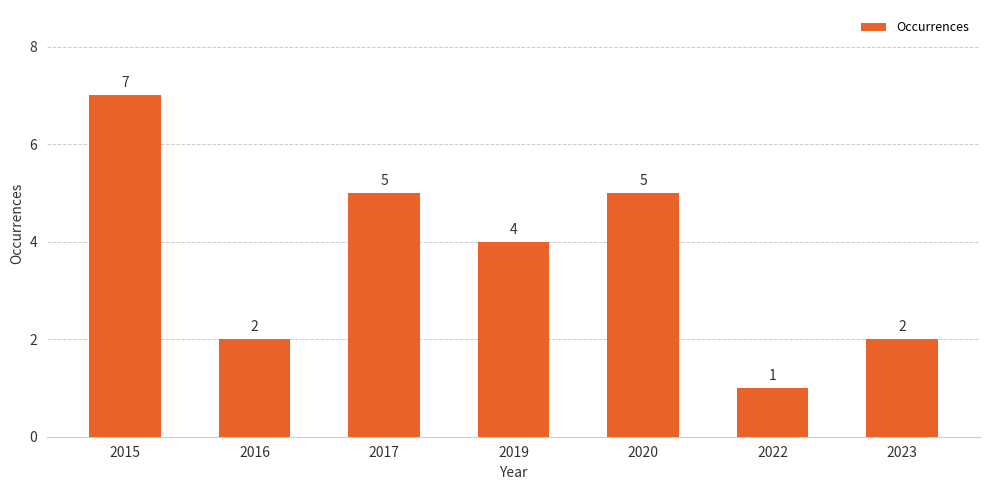

Reading left to right, what are all the values shown in this chart?

7	2	5	4	5	1	2